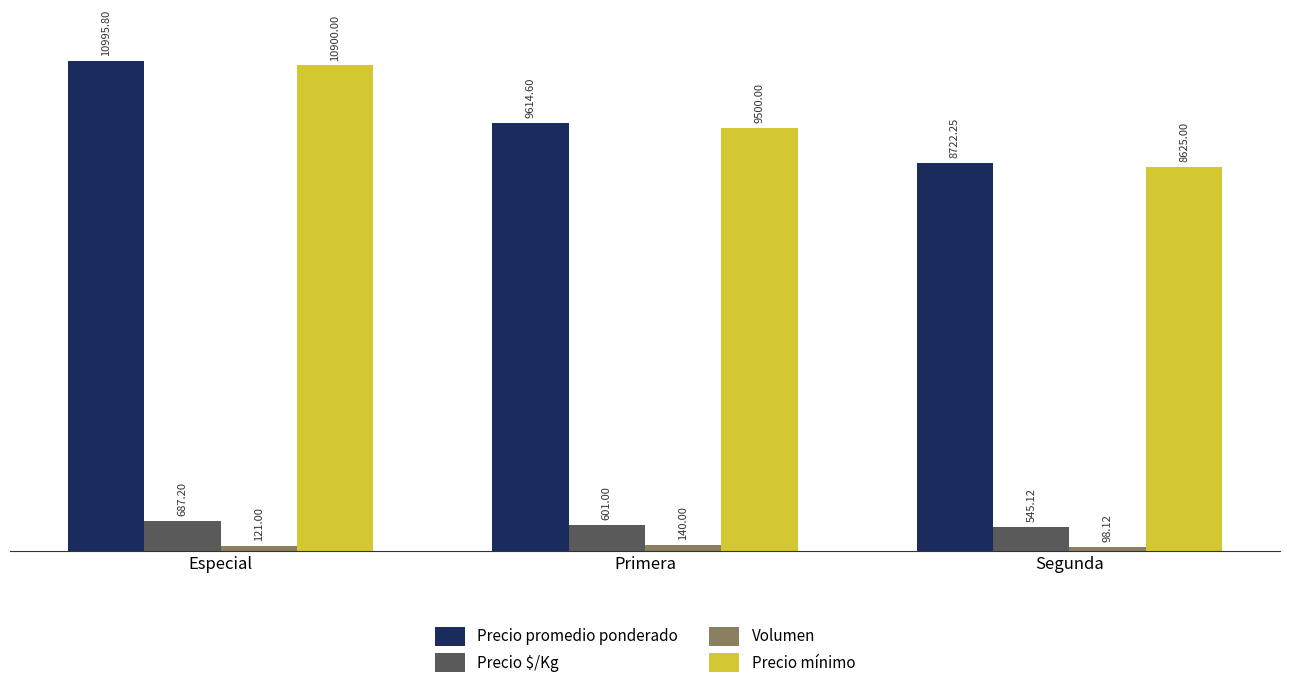

What is the difference between the highest and lowest values at Segunda?

8624.1